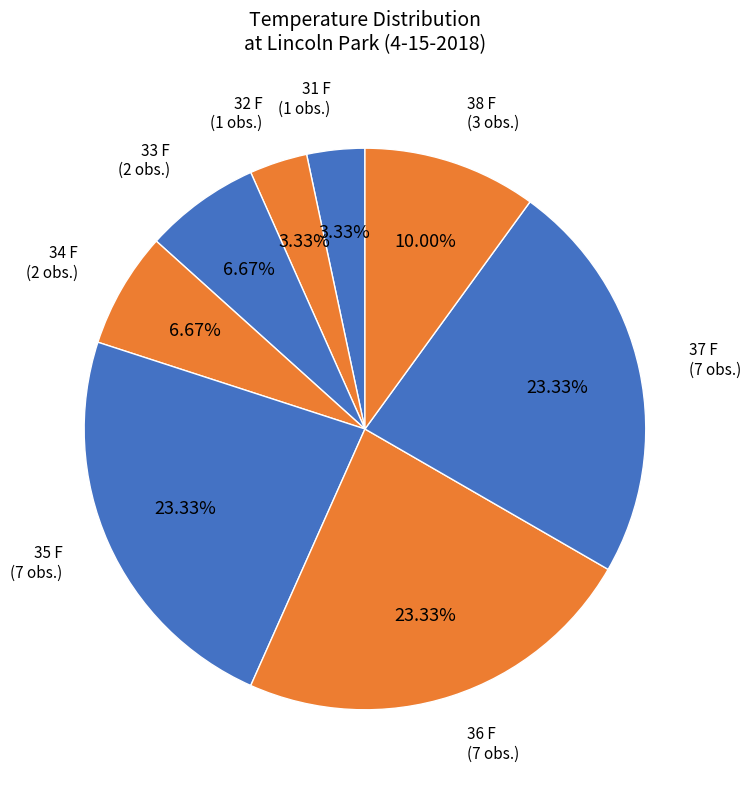

How many slices are in this pie chart?

8